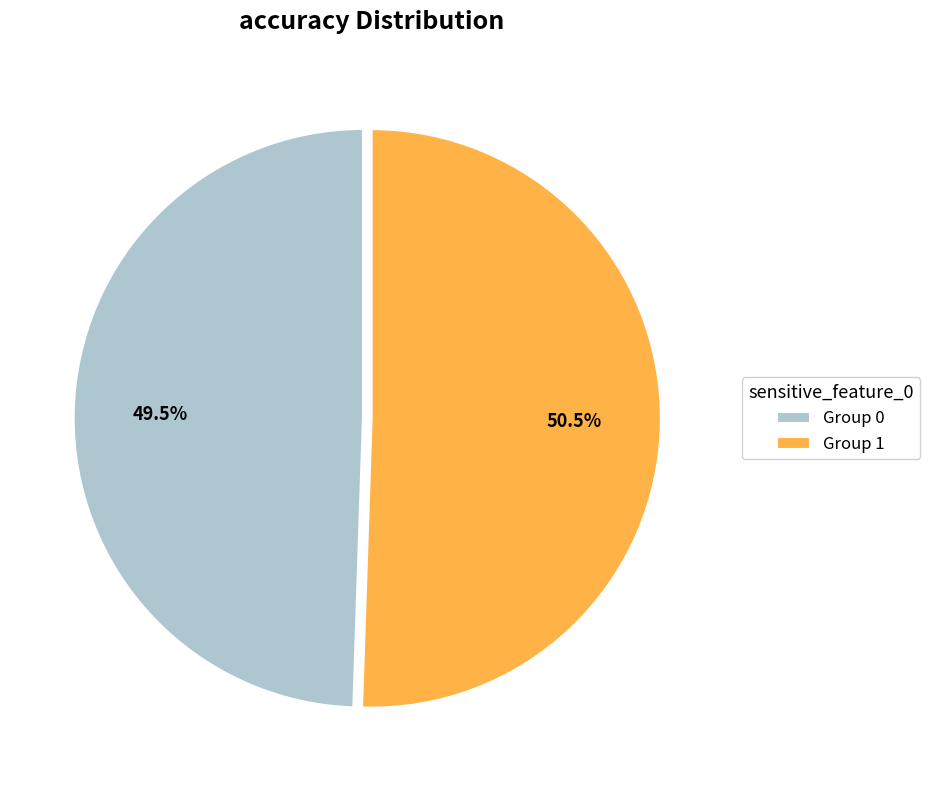

Rank the categories by value from lowest to highest.

Group 0, Group 1